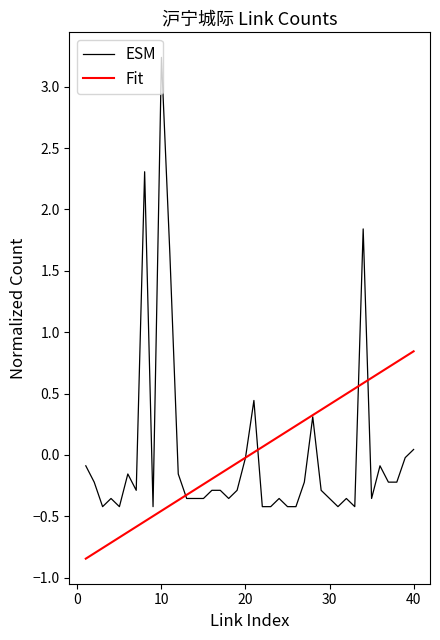

List the series in order of their peak value, highest first.

ESM, Fit